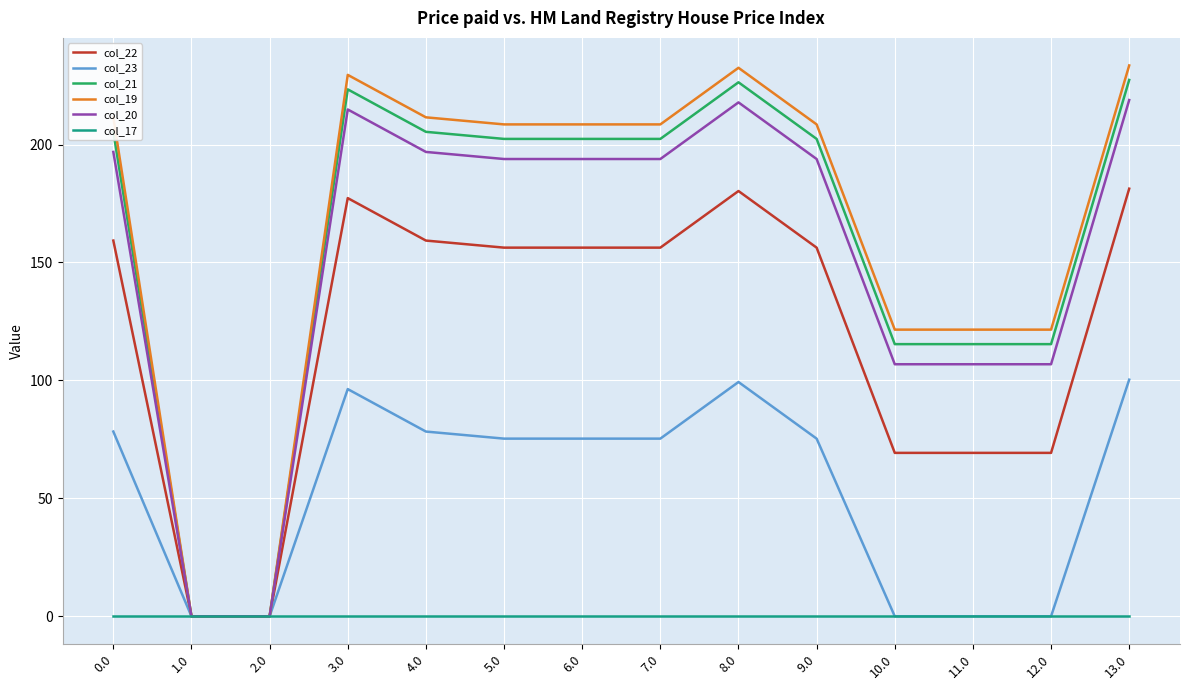

What is the maximum value for col_20?

218.9